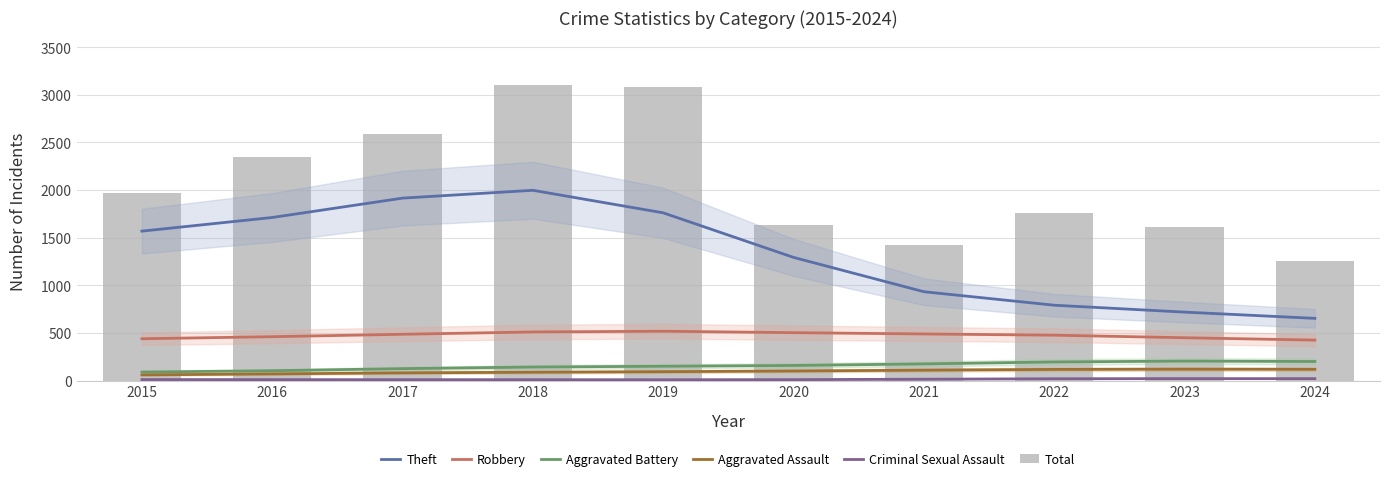

Is the value of Robbery at 2021 greater than the value of Total at 2020?

No